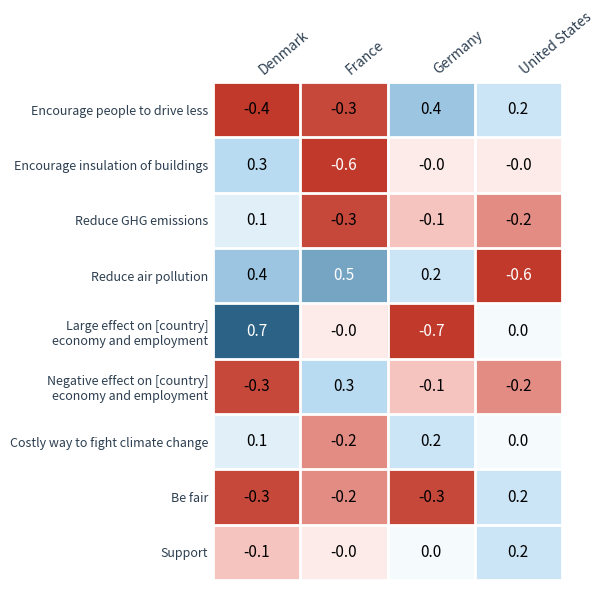

The Encourage people to drive less series shows -0.4 at Denmark. True or false?

True